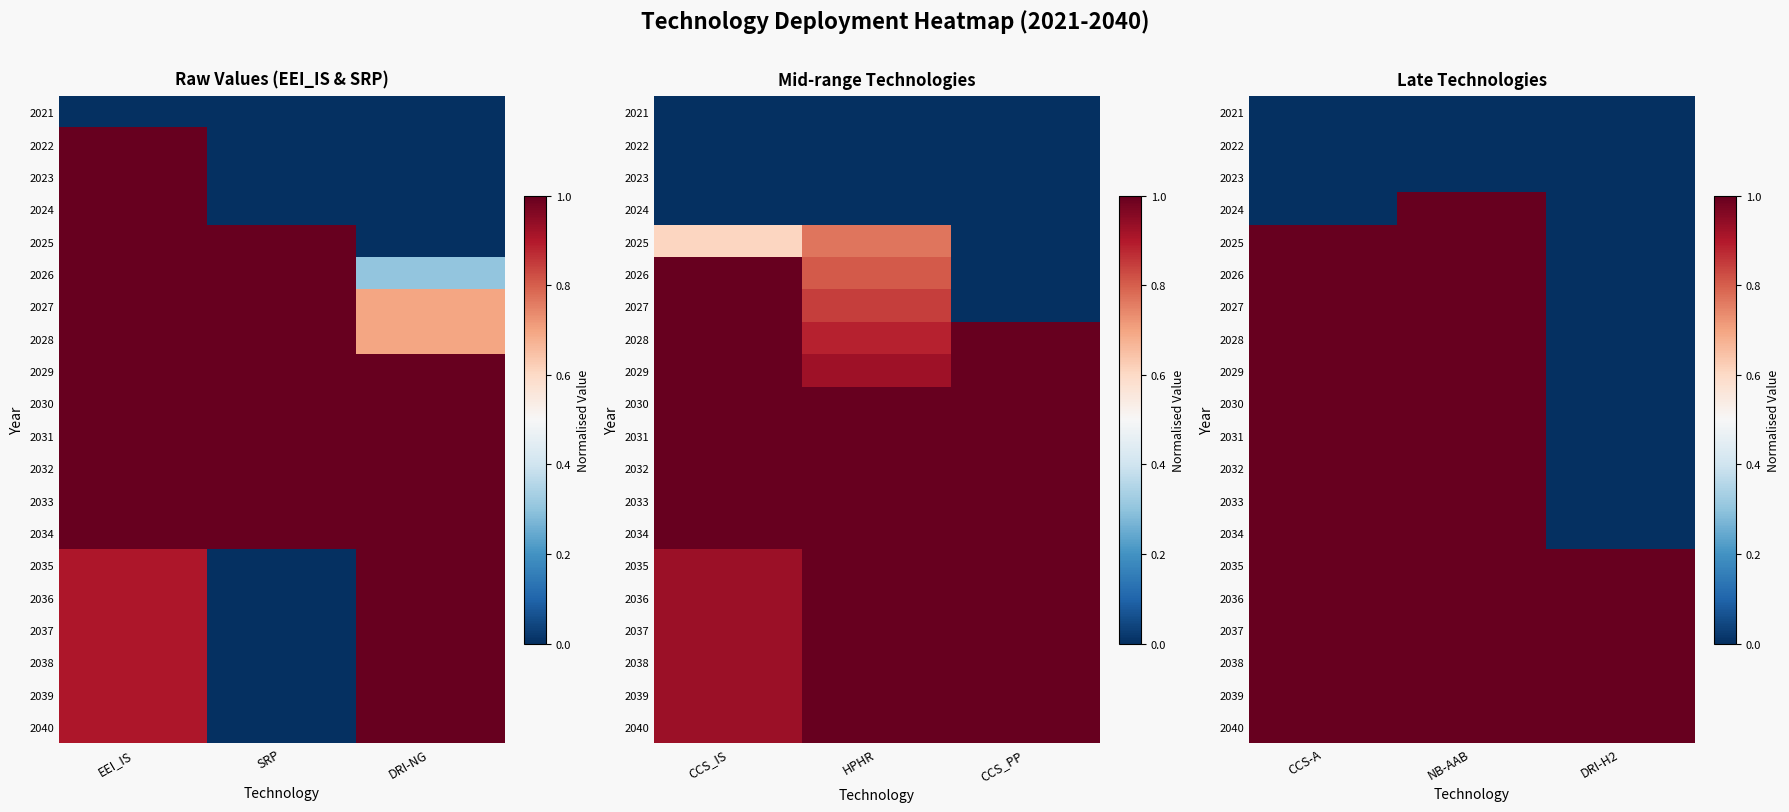

Count the number of categories in the chart.

3